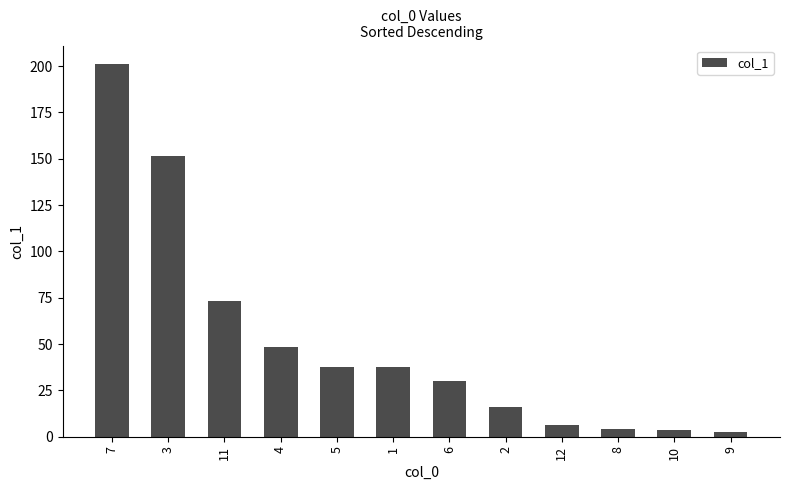

The value at 10 is 3.8. True or false?

True